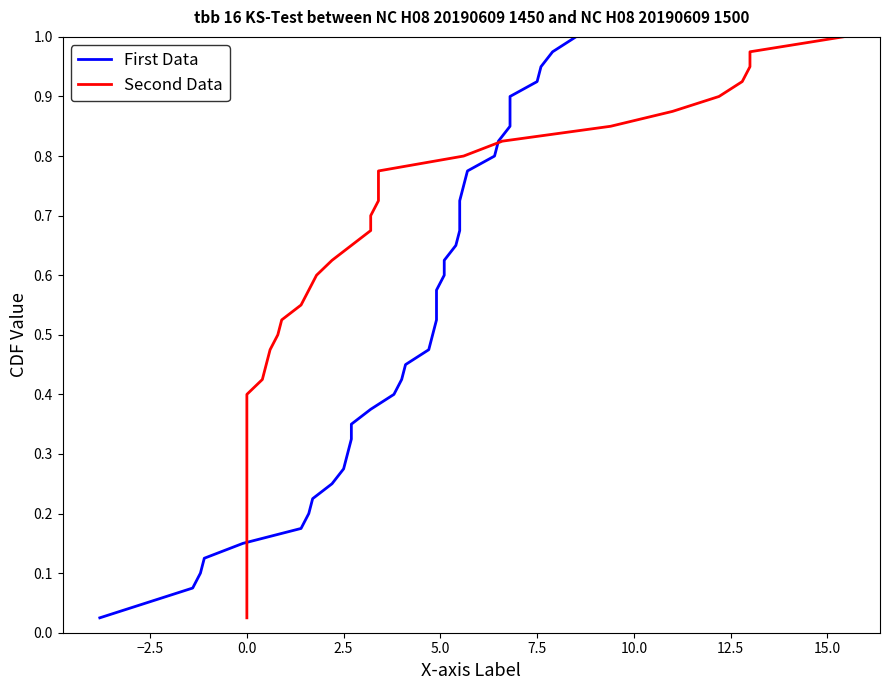

What is the difference between the maximum and minimum values in the First Data series?

1.0